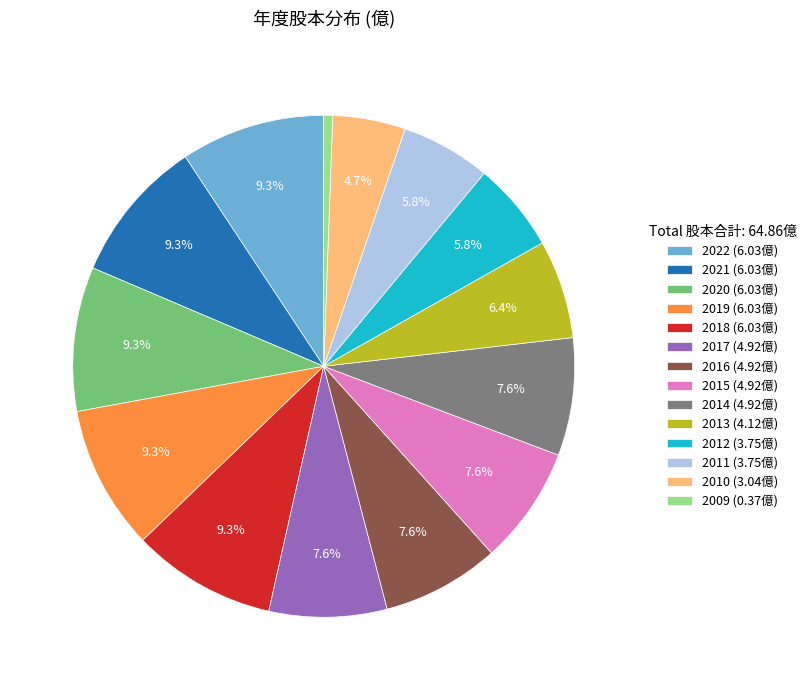

Is it true that 2015 is 8% of the pie?

True